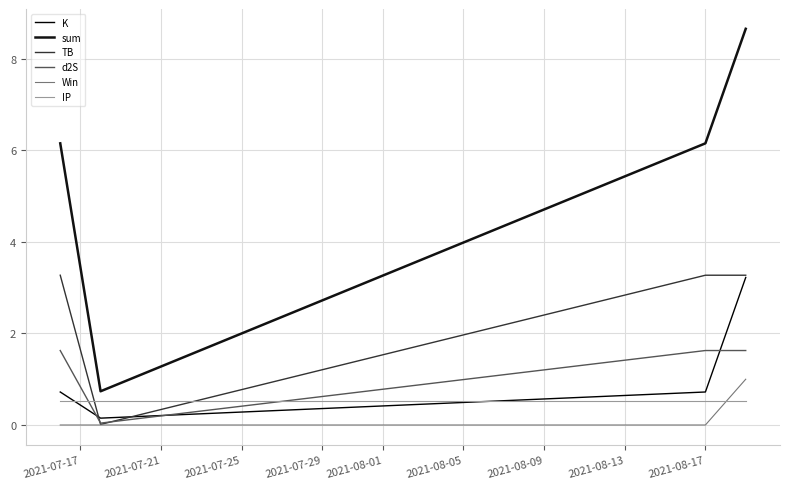

Reading left to right, what are all the values shown in this chart?

K: 0.7	0.1	0.7	3.2
sum: 6.2	0.7	6.2	8.7
TB: 3.3	0.0	3.3	3.3
d2S: 1.6	0.0	1.6	1.6
Win: 0.0	0.0	0.0	1.0
IP: 0.5	0.5	0.5	0.5